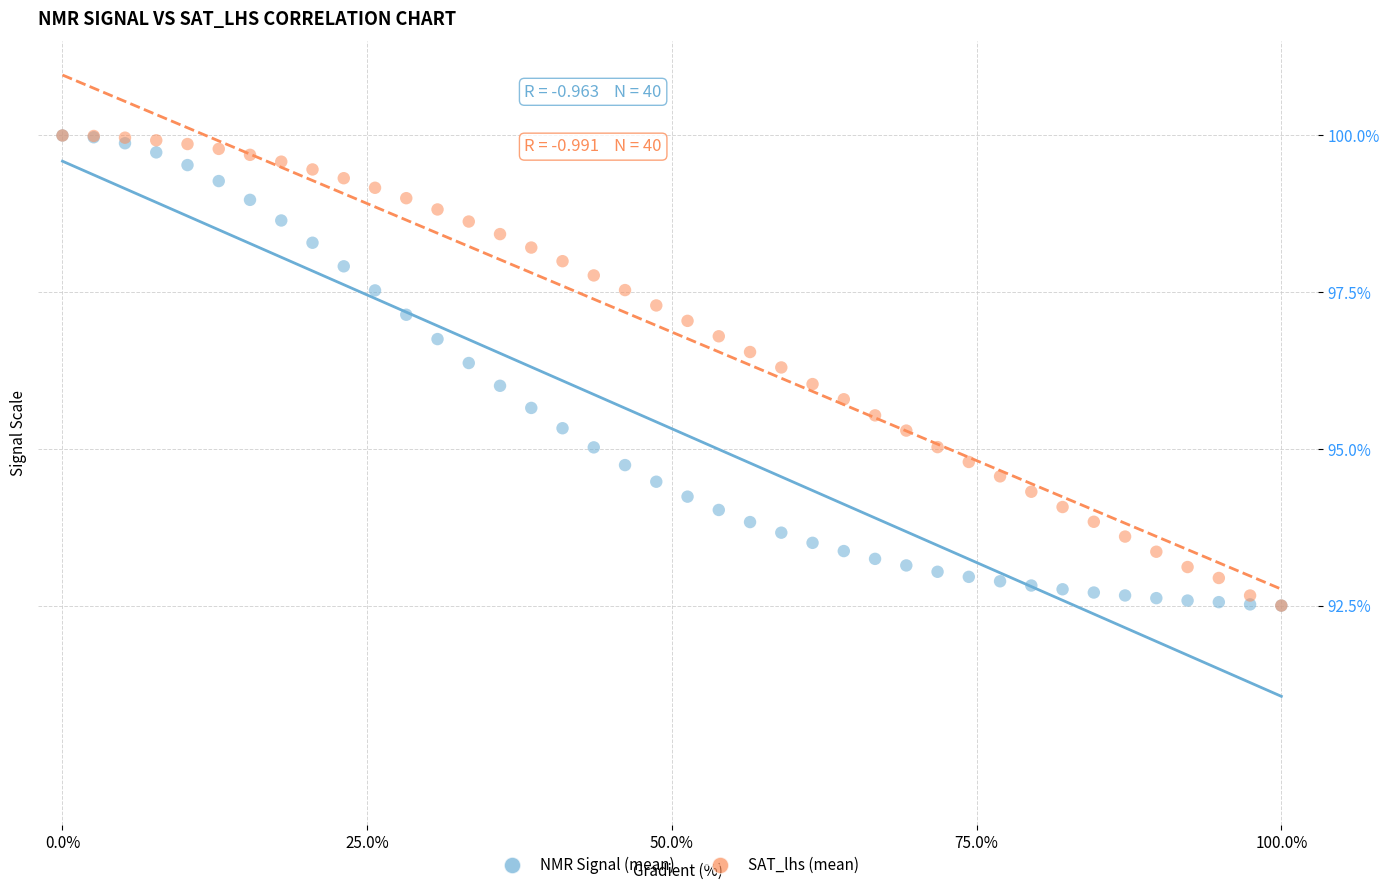

What are all the series names shown in the legend?

NMR Signal (mean), SAT_lhs (mean)